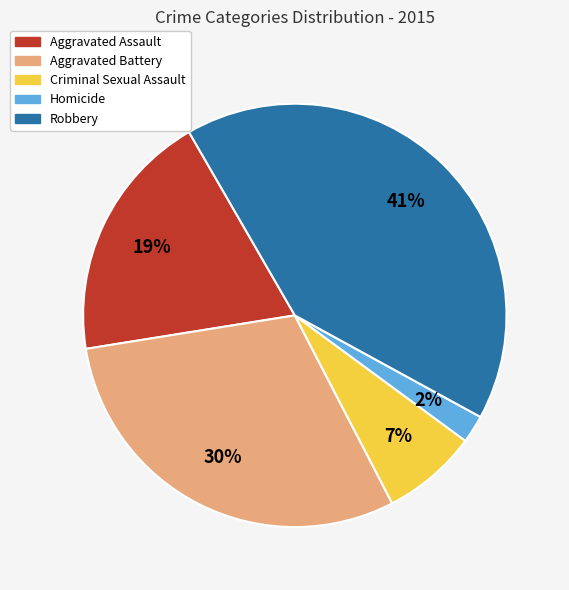

Is it true that Robbery is 53% of the pie?

False